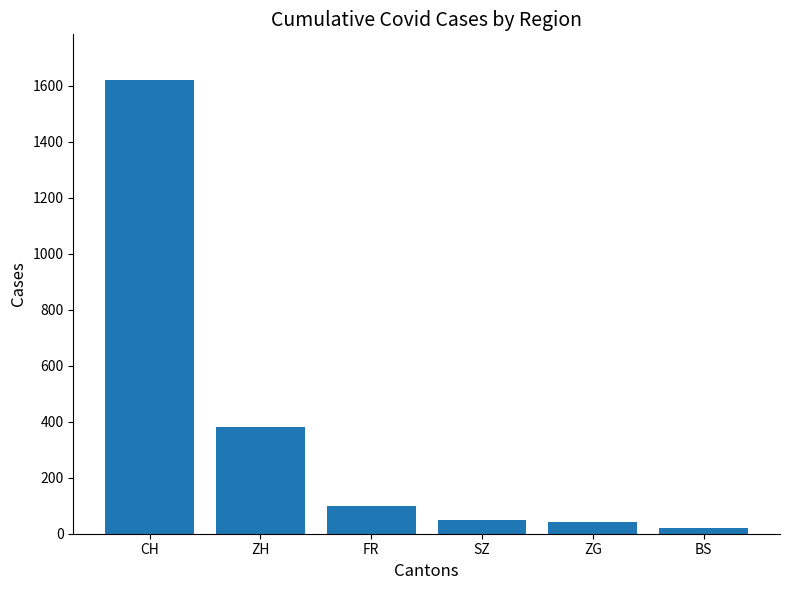

At which label is the value closest to 821?

ZH